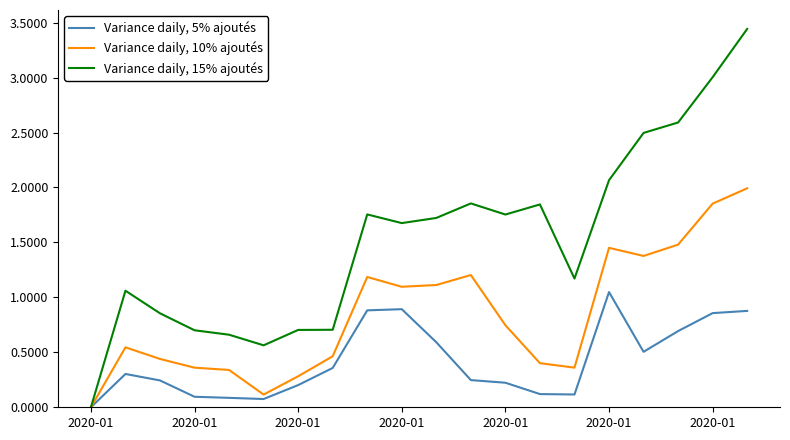

Which series has the largest range (max minus min)?

Variance daily, 15% ajoutés